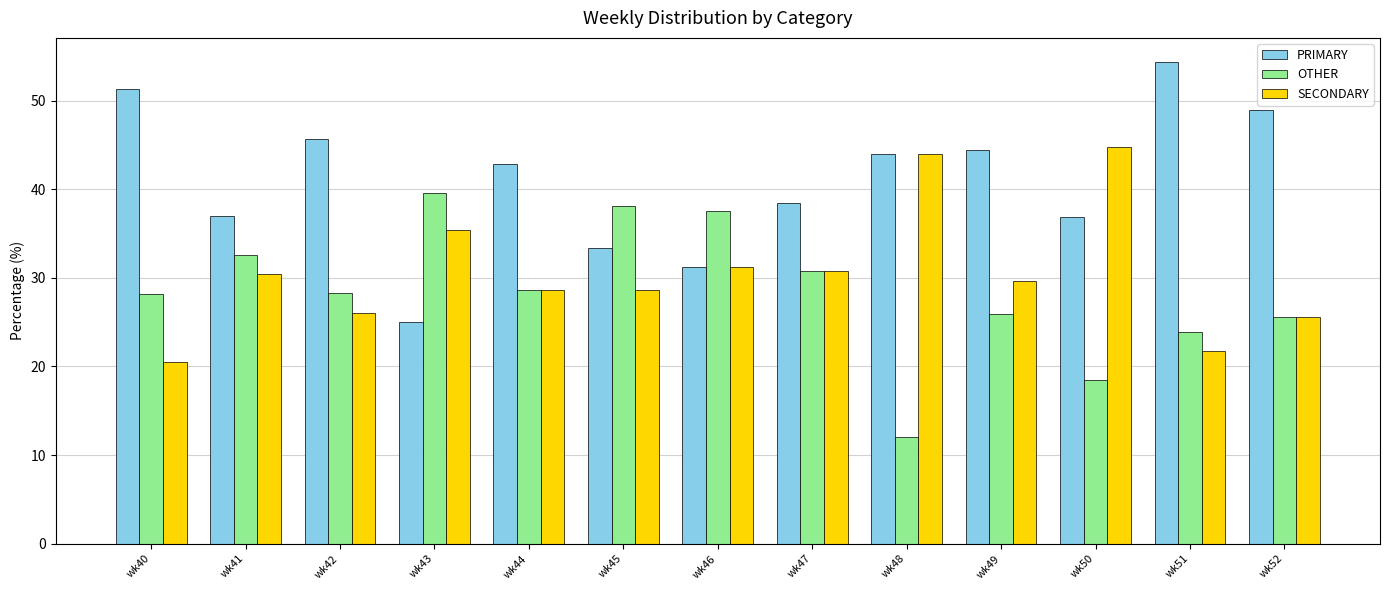

At which label is PRIMARY closest to 39?

wk47